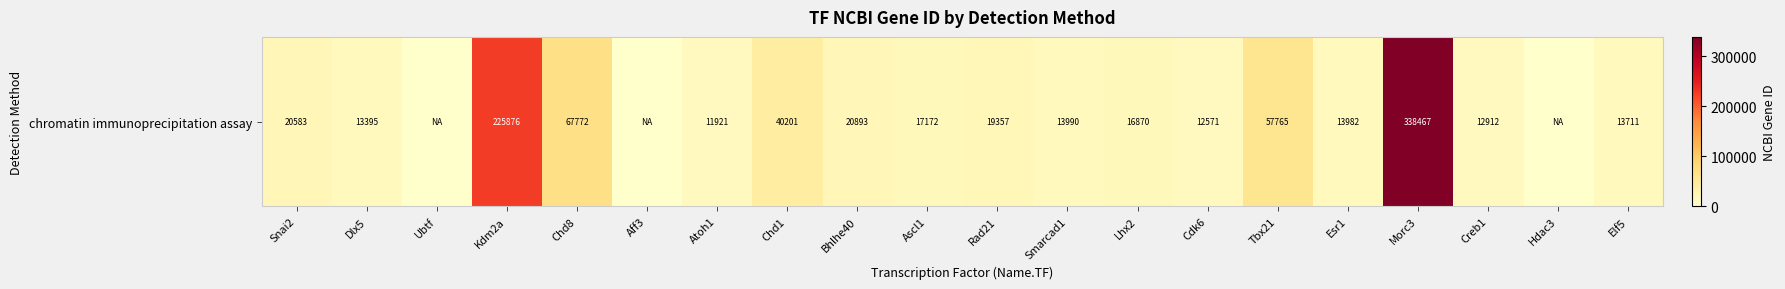

Rank the categories by value from lowest to highest.

Ubtf, Aff3, Hdac3, Atoh1, Cdk6, Creb1, Dlx5, Elf5, Esr1, Smarcad1, Lhx2, Ascl1, Rad21, Snai2, Bhlhe40, Chd1, Tbx21, Chd8, Kdm2a, Morc3